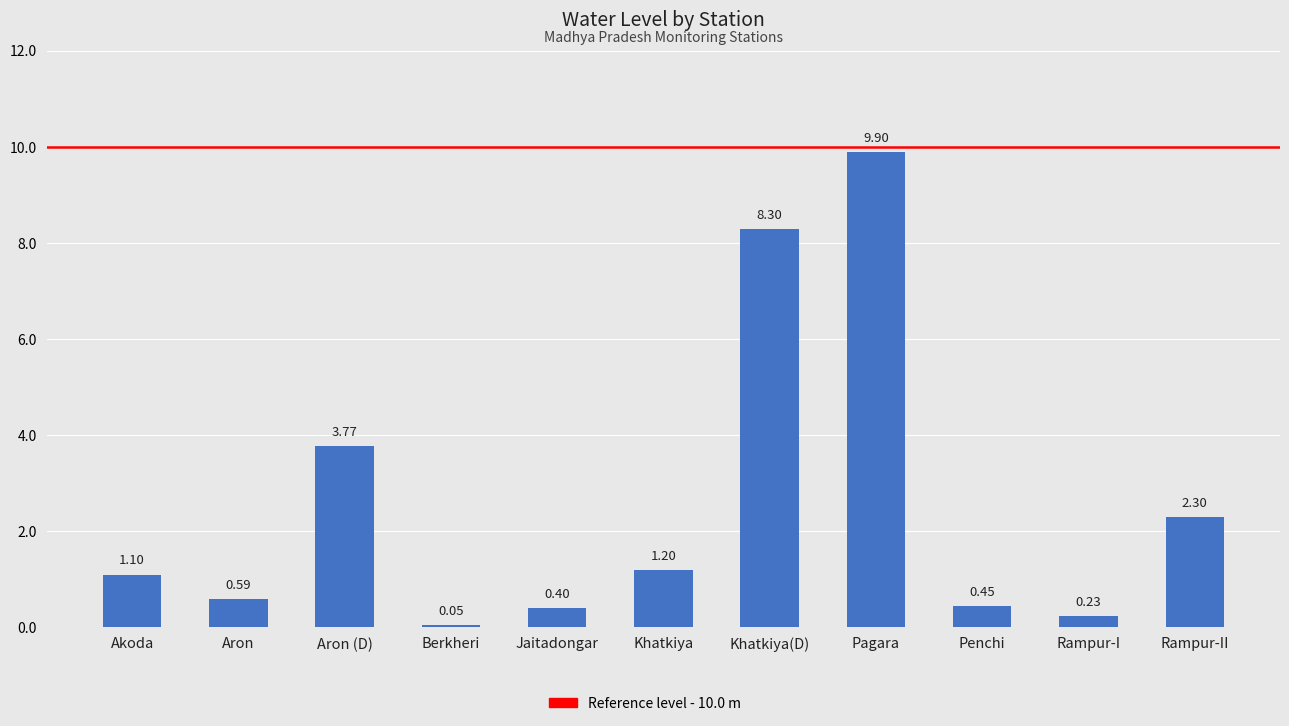

At which label does the data first exceed 1?

Akoda